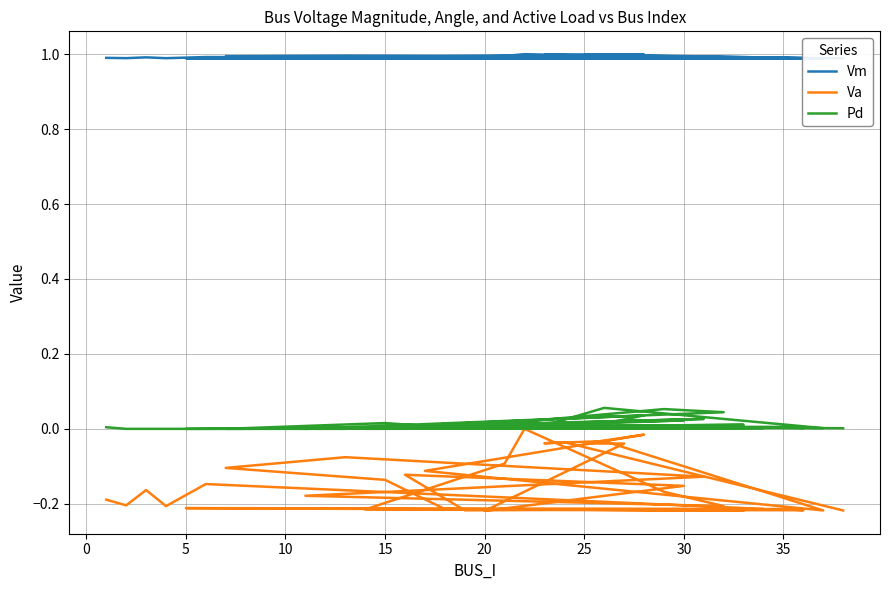

True or false: Vm has a value of 1.5 at −5.

False